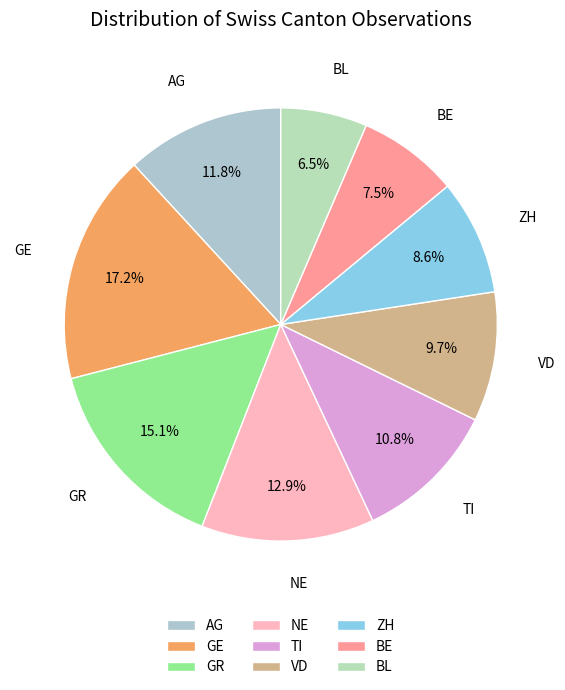

What is the largest slice in the pie chart?

GE